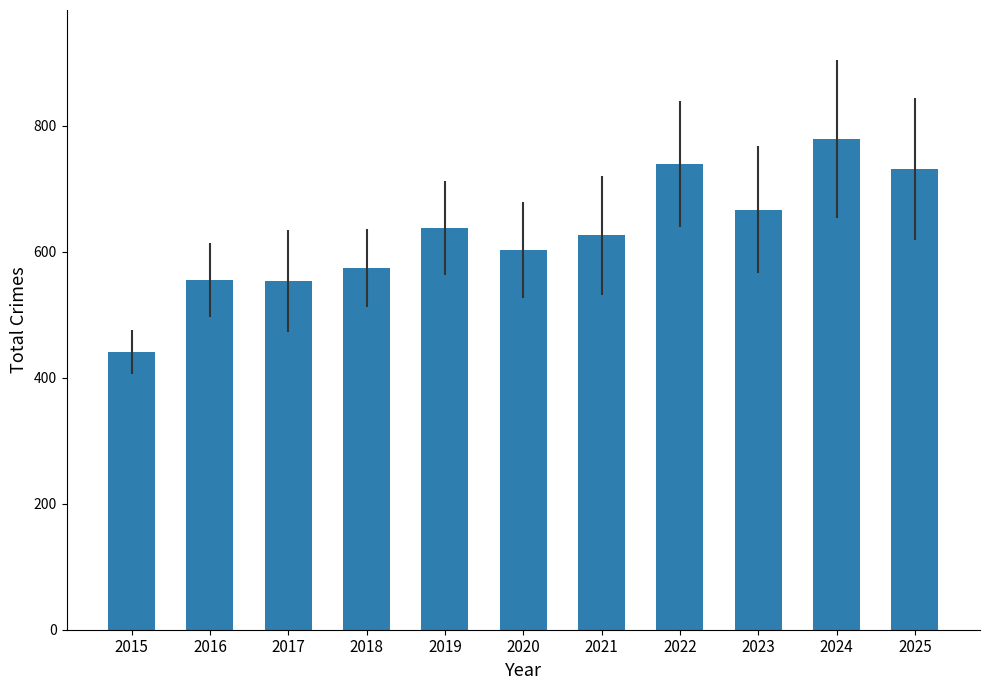

Between 2020 and 2015, which is larger?

2020